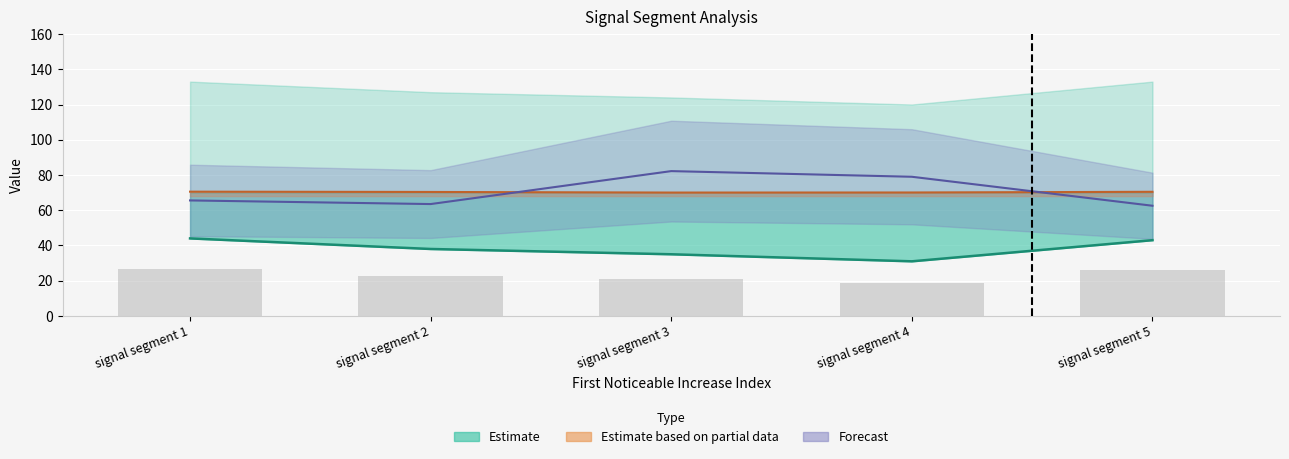

Is the value of Pulse_Width at signal segment 5 greater than the value of Point_Exceeds_Index at signal segment 5?

Yes